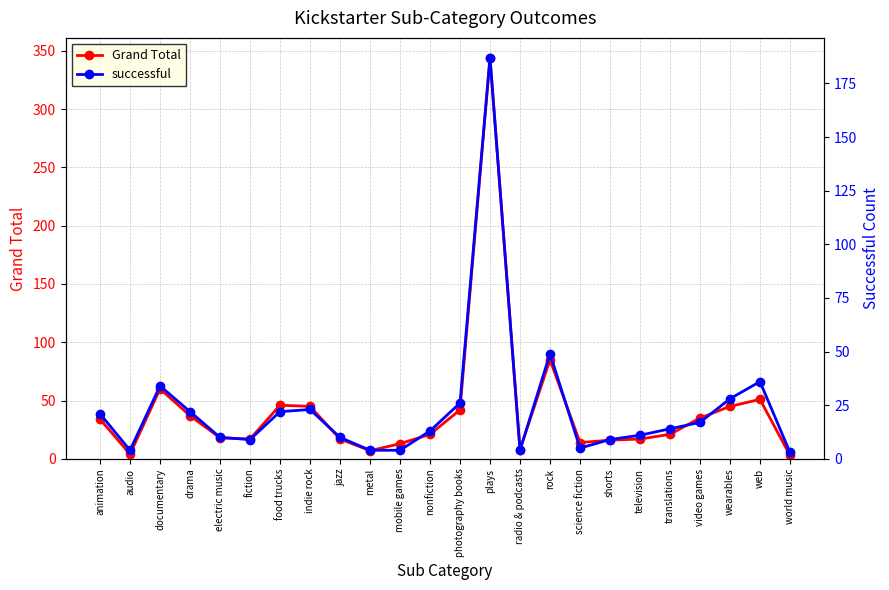

What position from the right is fiction?

19